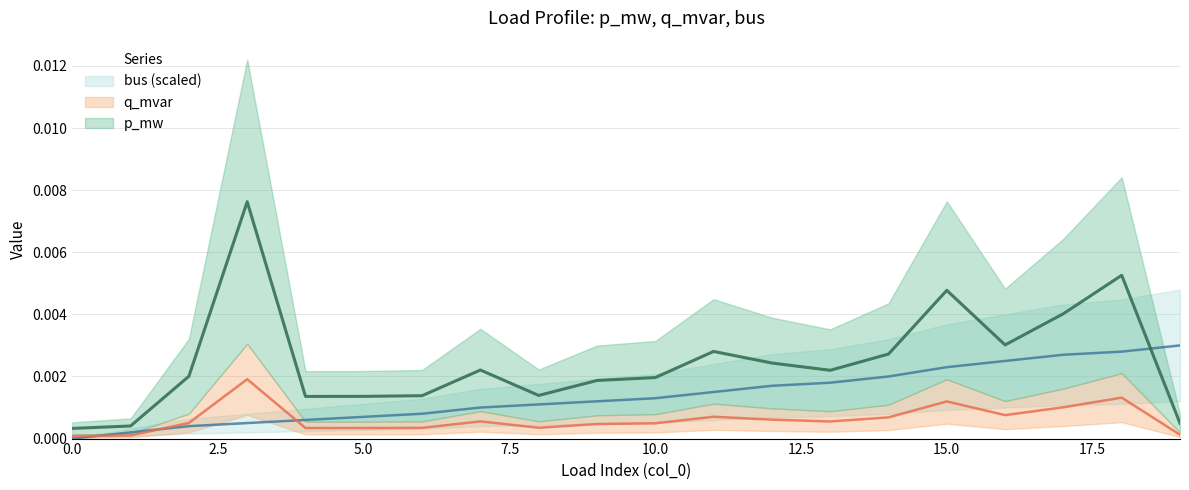

In q_mvar, how many points are lower than both neighbors (excluding endpoints)?

4